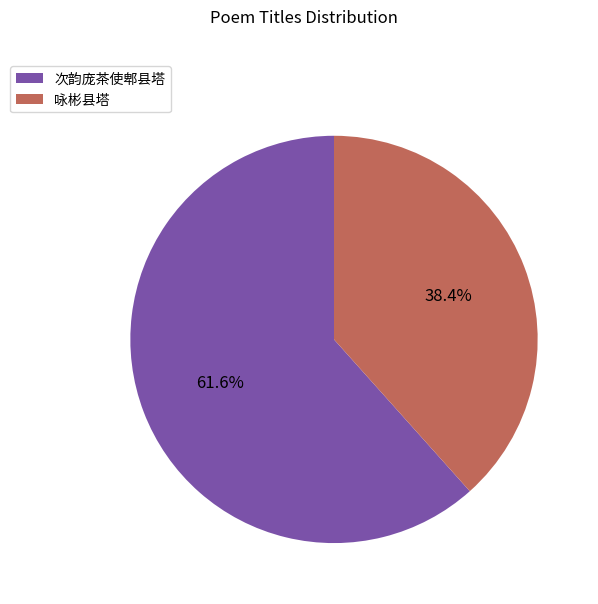

To the nearest percent, what is the difference between the 咏彬县塔 and 次韵庞茶使郫县塔 slice percentages?

23%